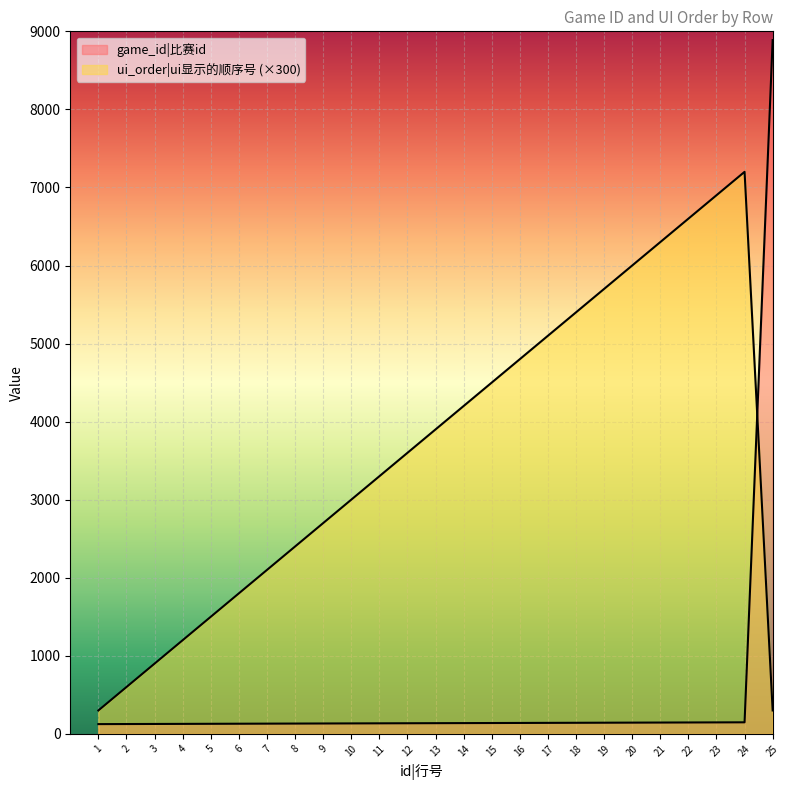

Where does the ui_order series first go above 3600?

13